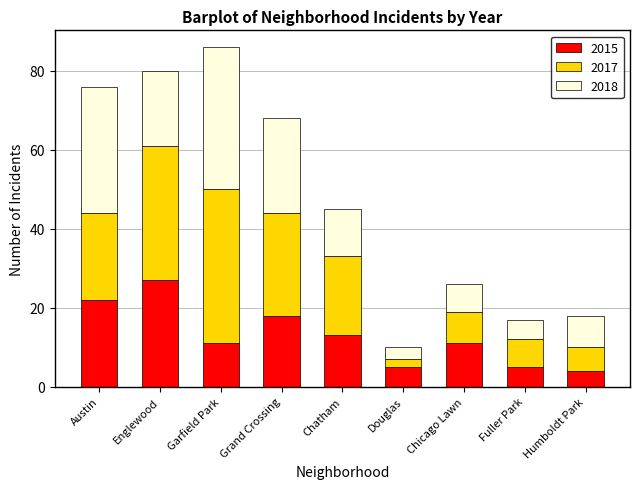

What is the sum of the 2015 values at Humboldt Park and Chicago Lawn?

15